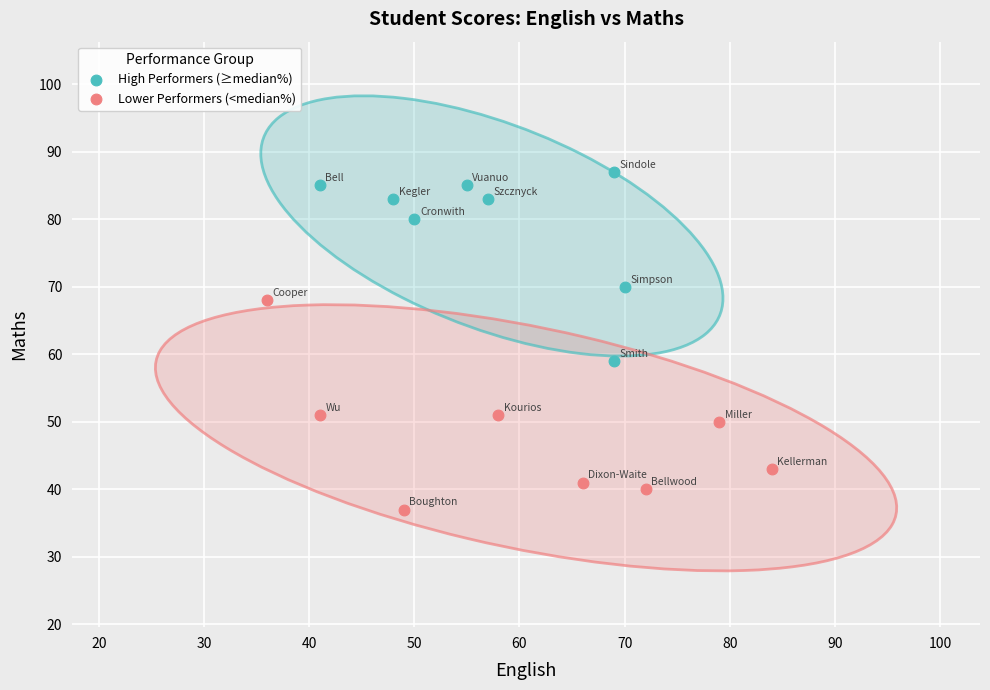

Which series has the widest spread of Y values?

Lower Performers (<median%)